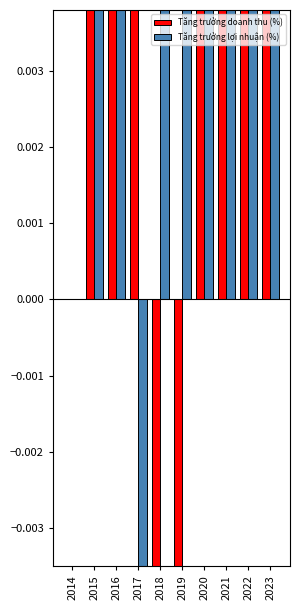

Which category has the highest value in the Tăng trưởng lợi nhuận (%) series?

2021